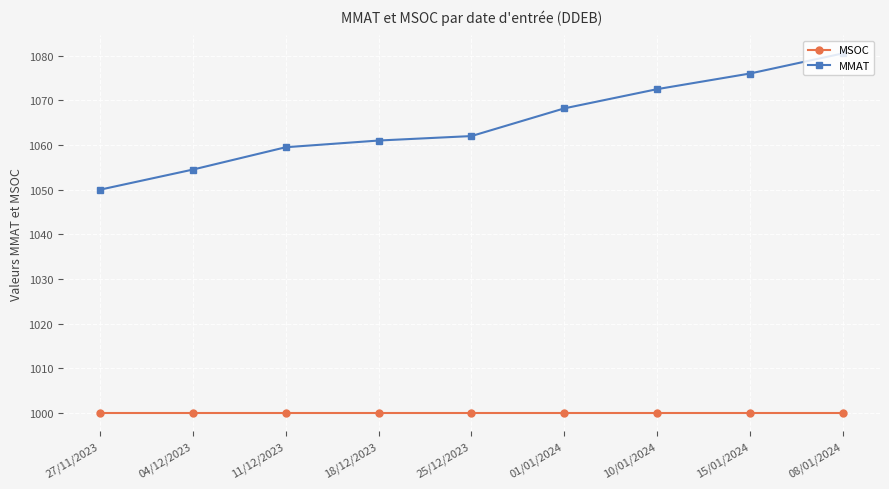

Reading left to right, list all the values displayed in this chart.

MSOC: 1000.0	1000.0	1000.0	1000.0	1000.0	1000.0	1000.0	1000.0	1000.0
MMAT: 1050.0	1054.5	1059.5	1061.0	1062.0	1068.2	1072.5	1076.0	1080.5